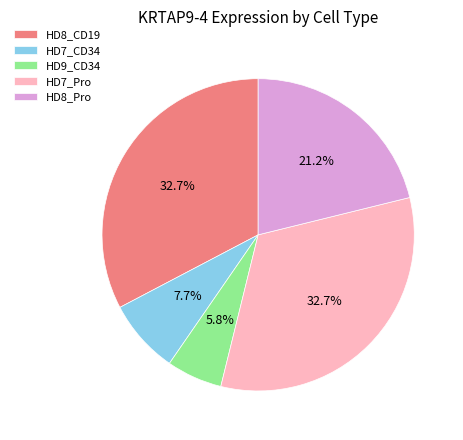

What percentage is the HD8_CD19 slice, to the nearest percent?

33%